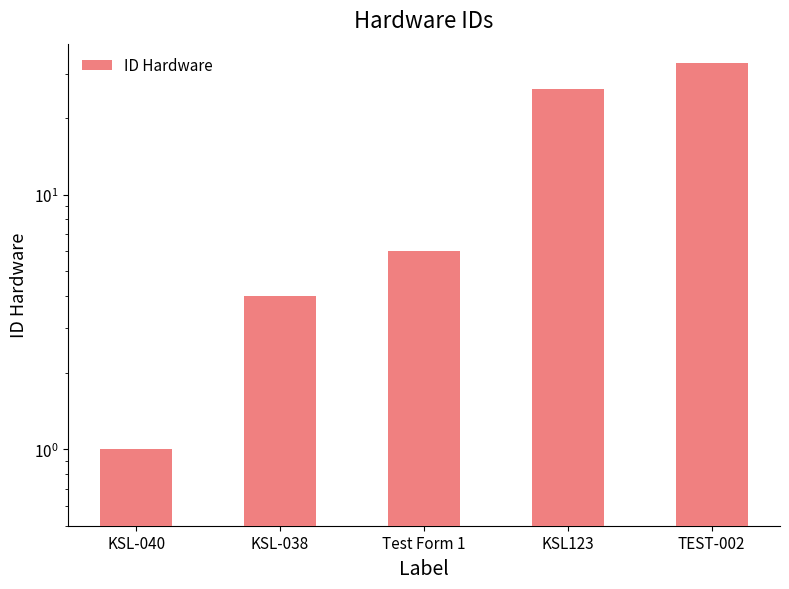

What is the value of the 5th bar from the left?

33